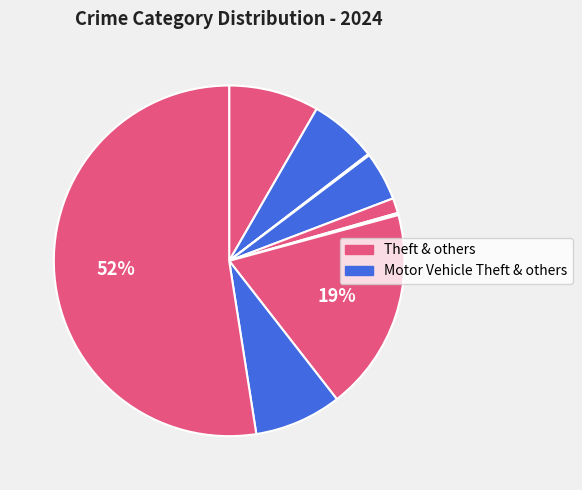

Count the number of slices in the pie.

9